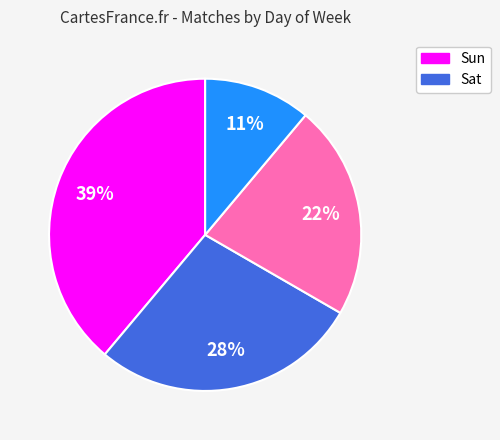

How many segments does this pie chart have?

4